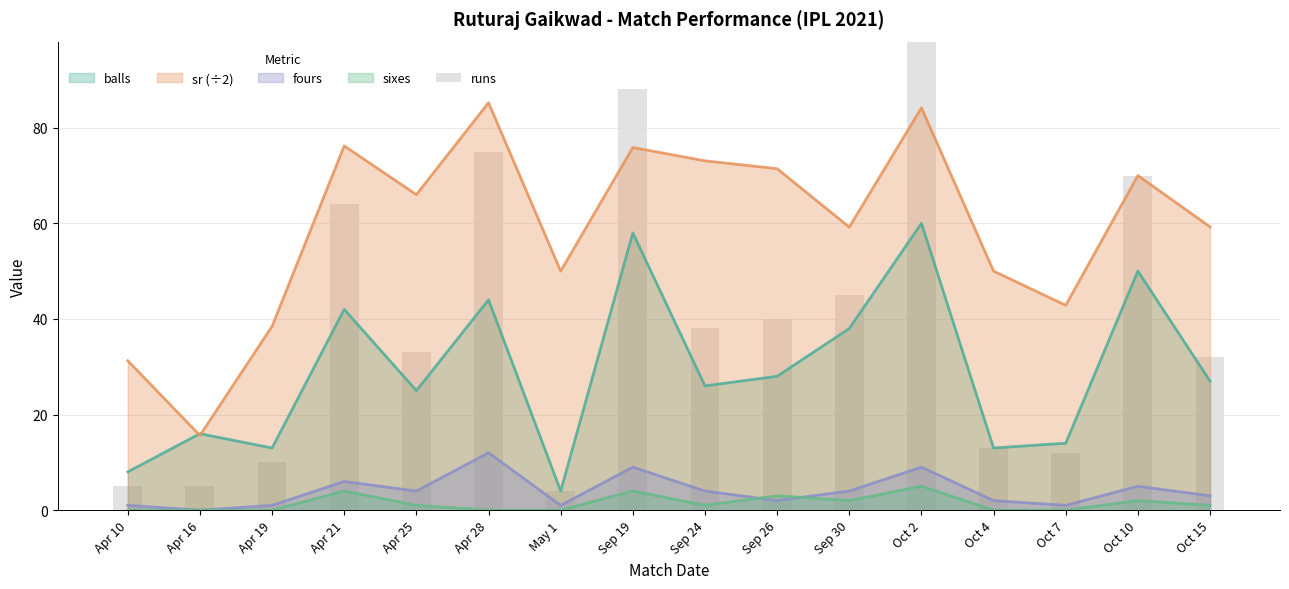

What is the average value?

40